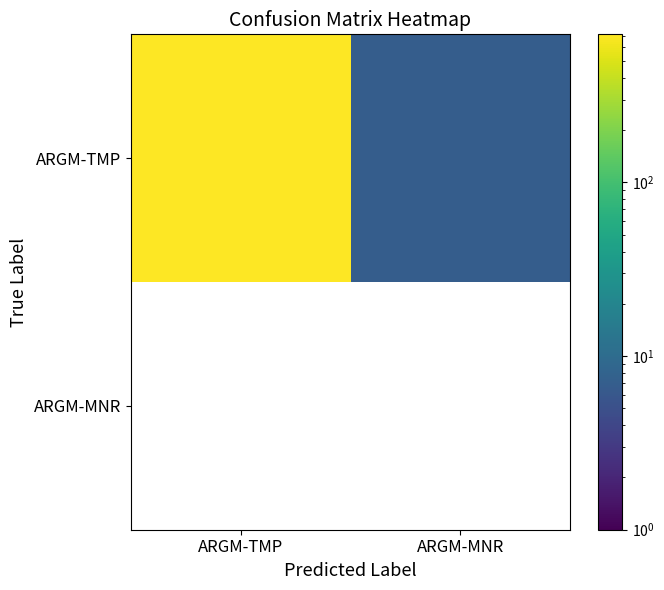

What is the sum of all ARGM-TMP values?

720.0